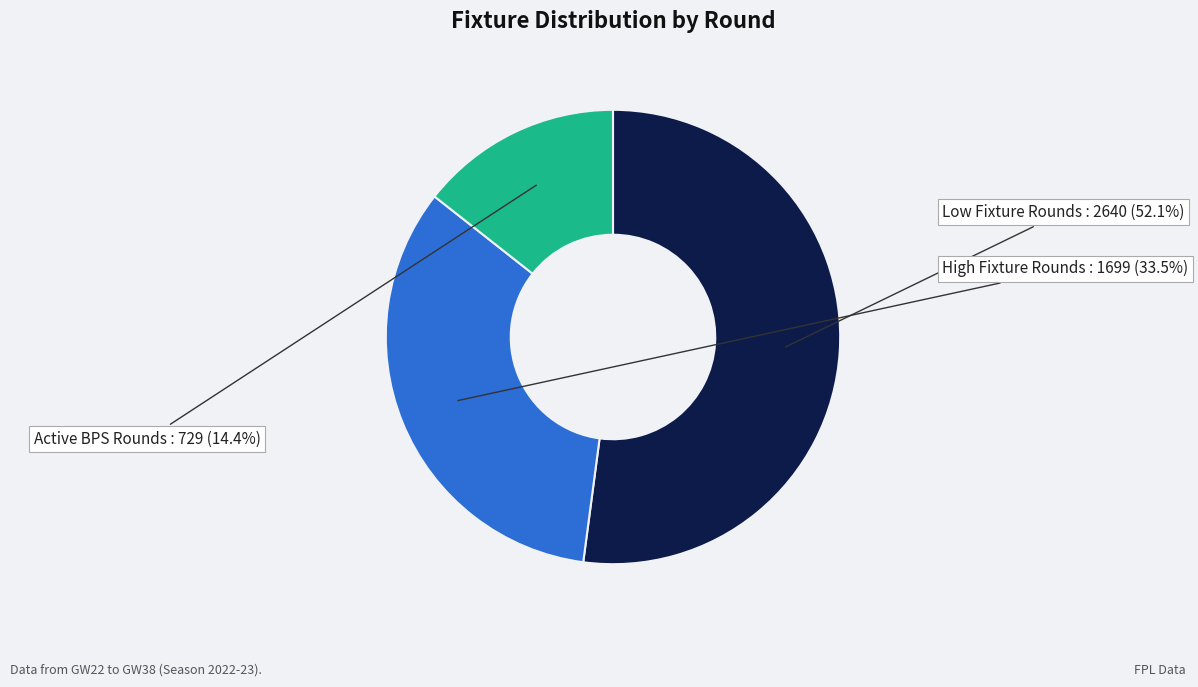

Rank the categories by value from highest to lowest.

Low Fixture Rounds, High Fixture Rounds, Active BPS Rounds